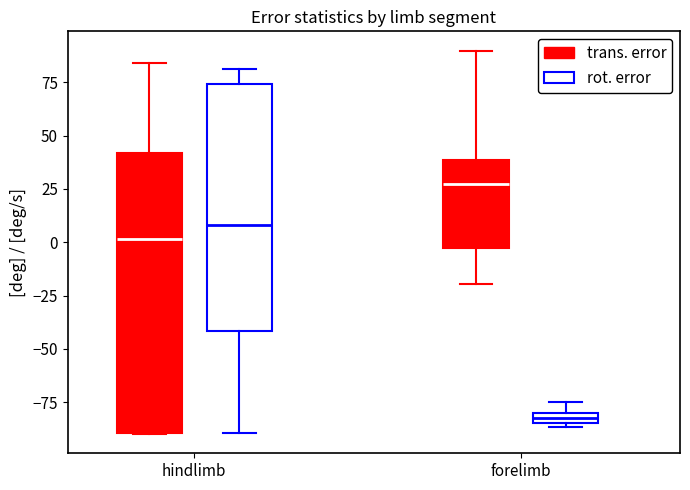

Where is the lower edge of the box for forelimb (trans. error) on the y-axis? The values are not printed on the chart, so give them approximately, as read against the axis.

-5